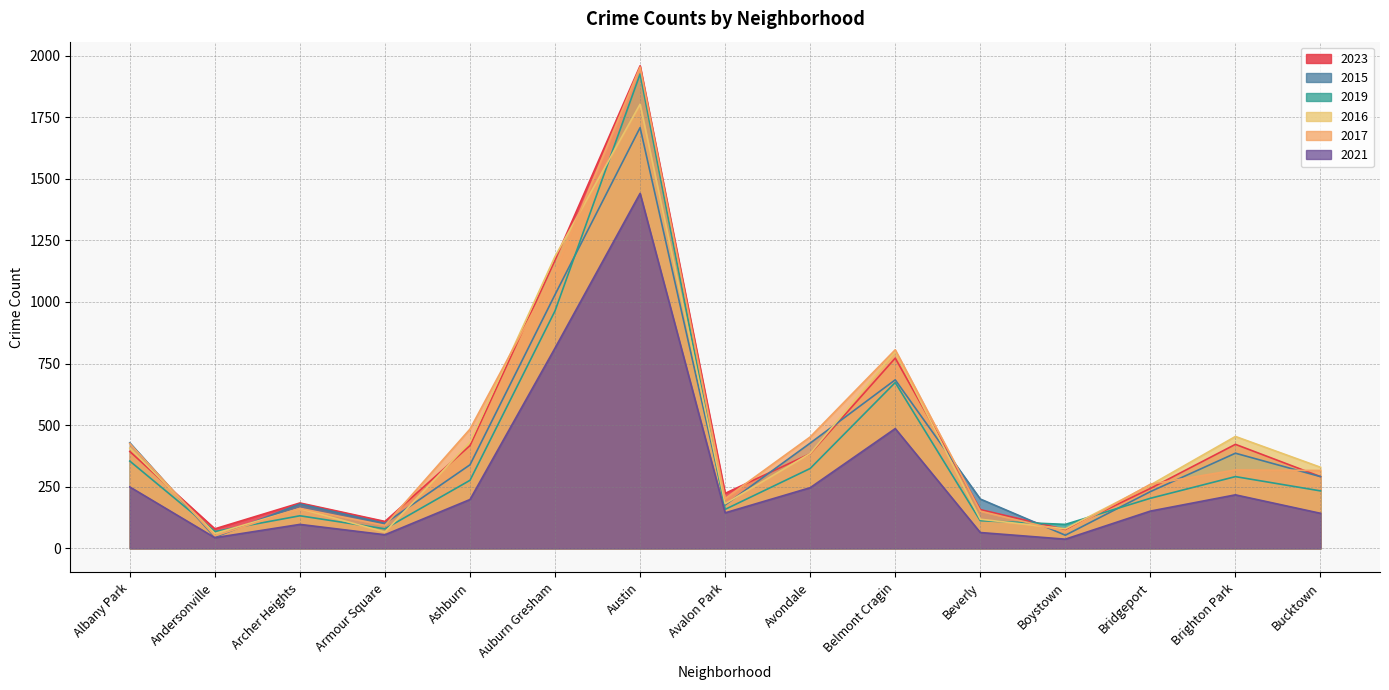

After their last crossing, which series has the higher values: 2017 or 2015?

2017